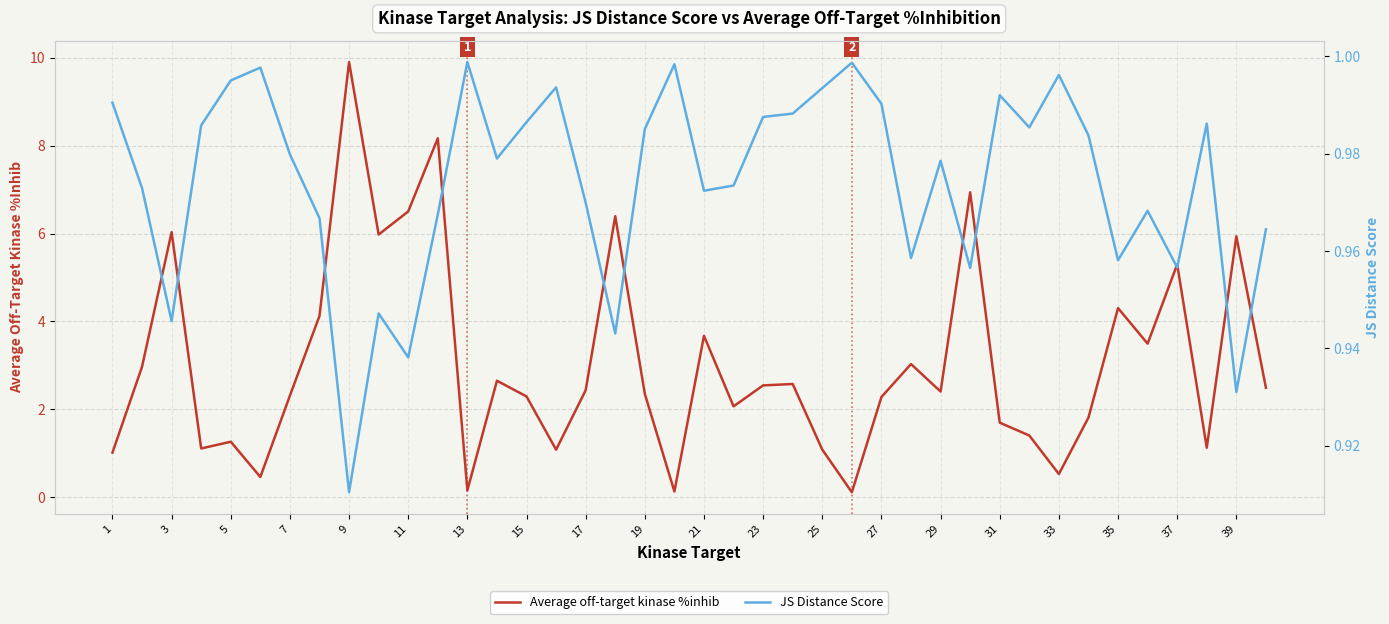

Where is Average off-target kinase %inhib nearest to the value 5?

37